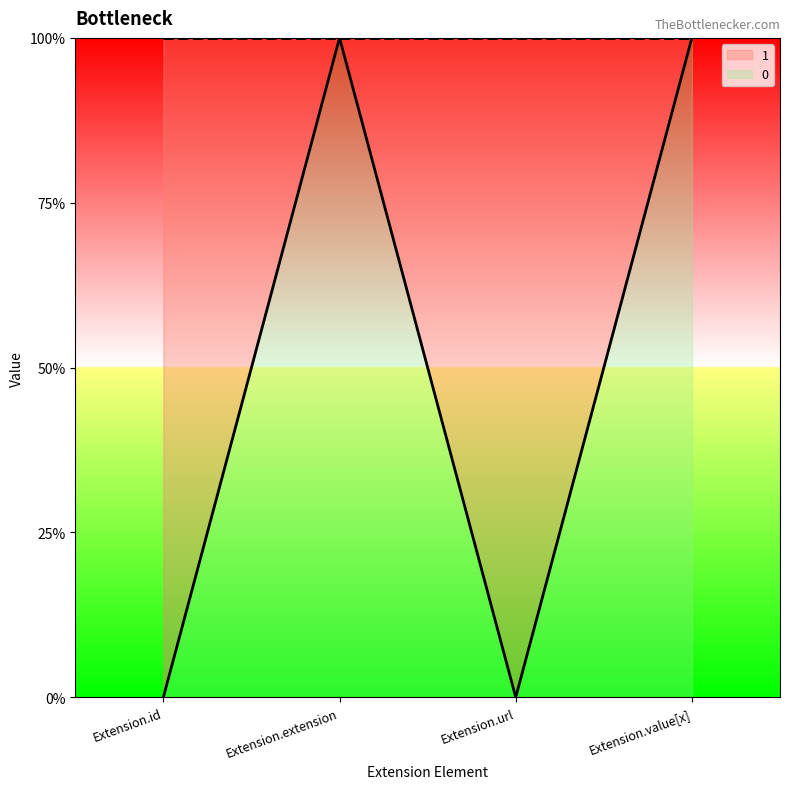

Count the number of categories in the chart.

4